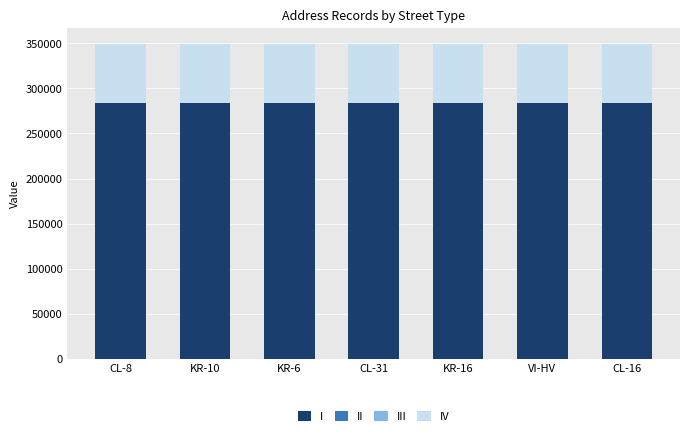

What is the highest value of the I series?

283449